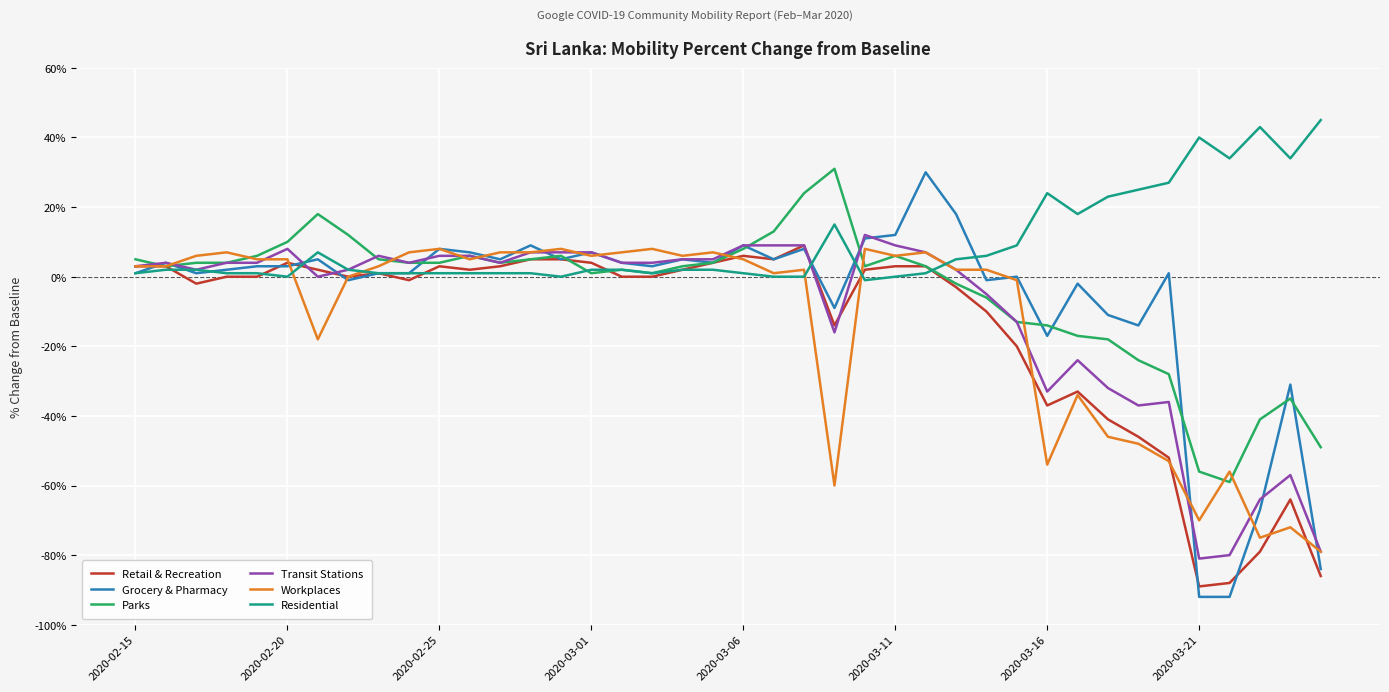

Which series has the largest total across all categories?

Residential